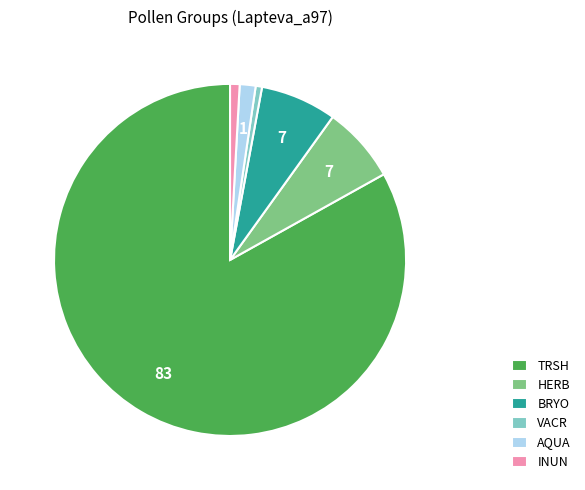

What is the majority slice?

TRSH